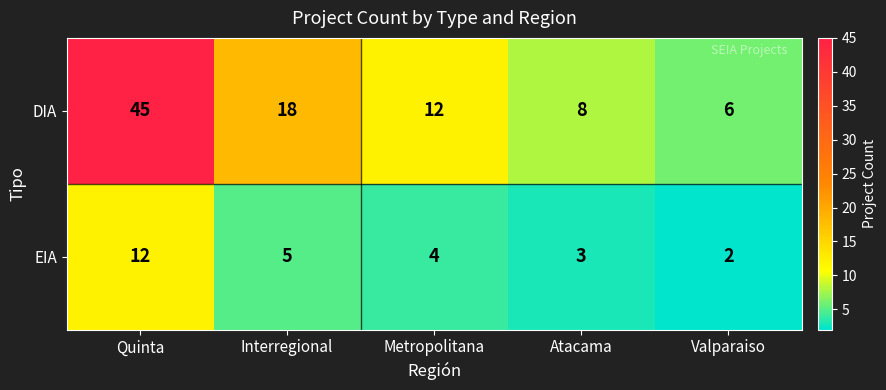

At which label is DIA closest to 25?

Interregional